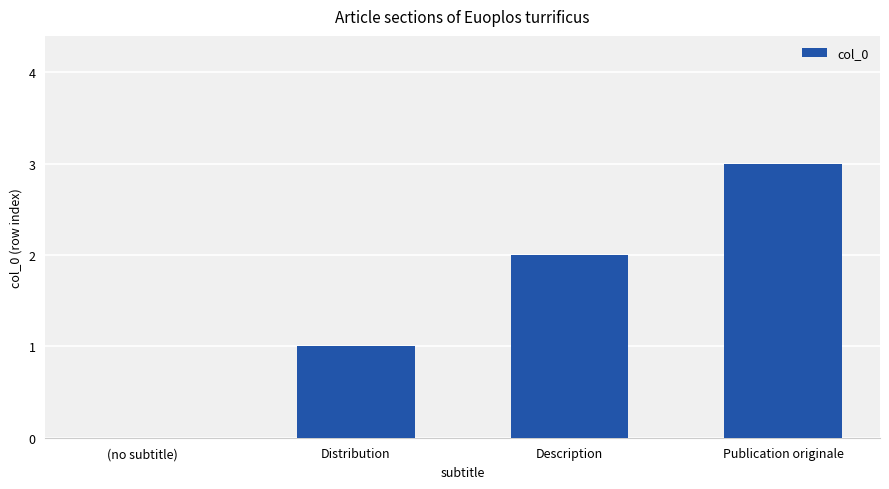

Reading right to left, list all the values displayed in this chart.

Publication originale=3	Description=2	Distribution=1	(no subtitle)=0